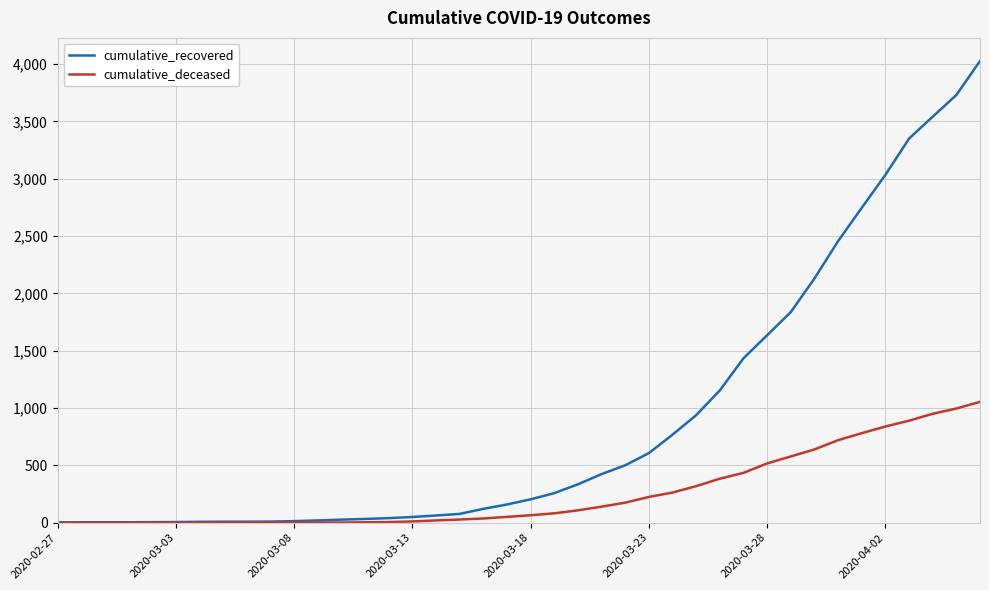

Which series has the largest total across all categories?

cumulative_recovered